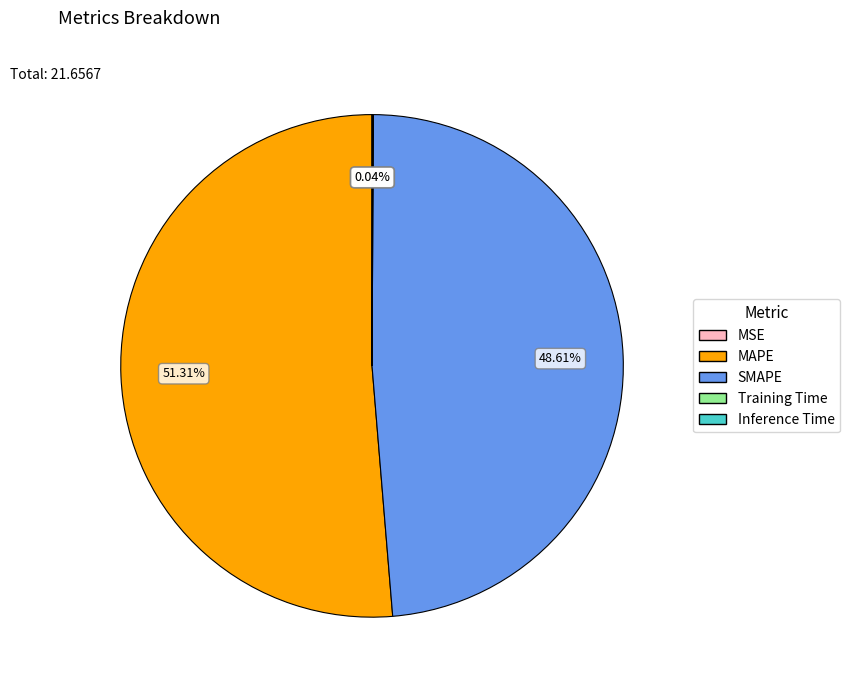

Do SMAPE and MAPE together represent more than half of the pie?

Yes